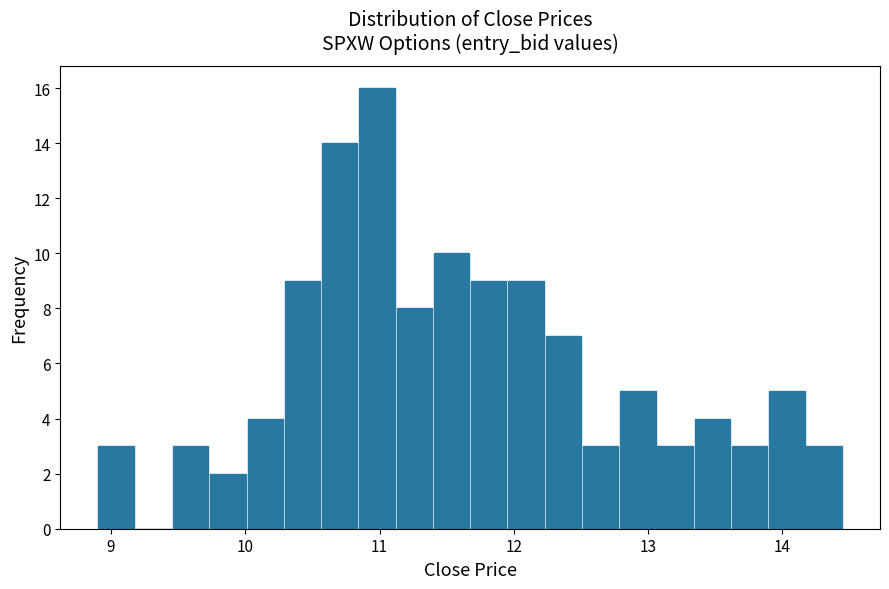

Read against the x-axis, roughly where is the centre of the tallest bar?

11.0